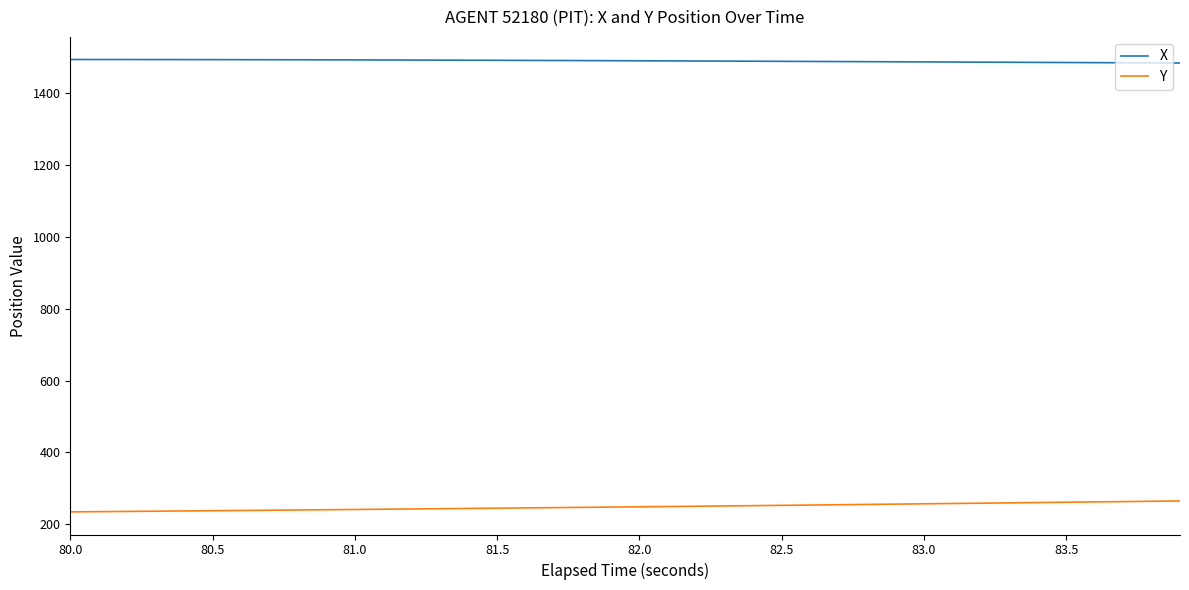

Rank the series by their maximum value, from highest to lowest.

X, Y